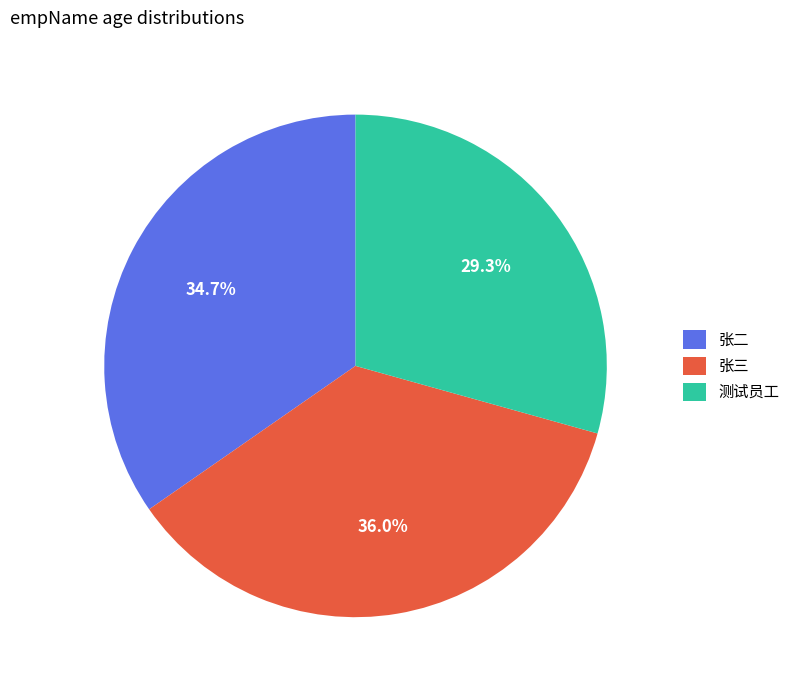

How many slices are in this pie chart?

3